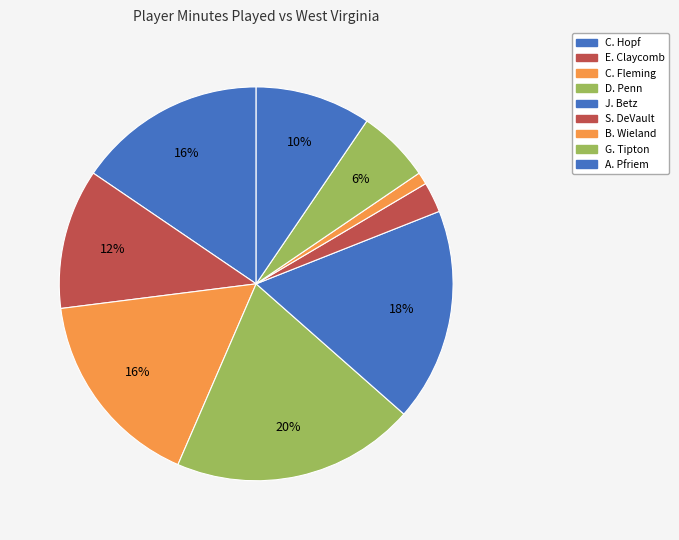

How much of the chart is everything except S. DeVault?

97.5%